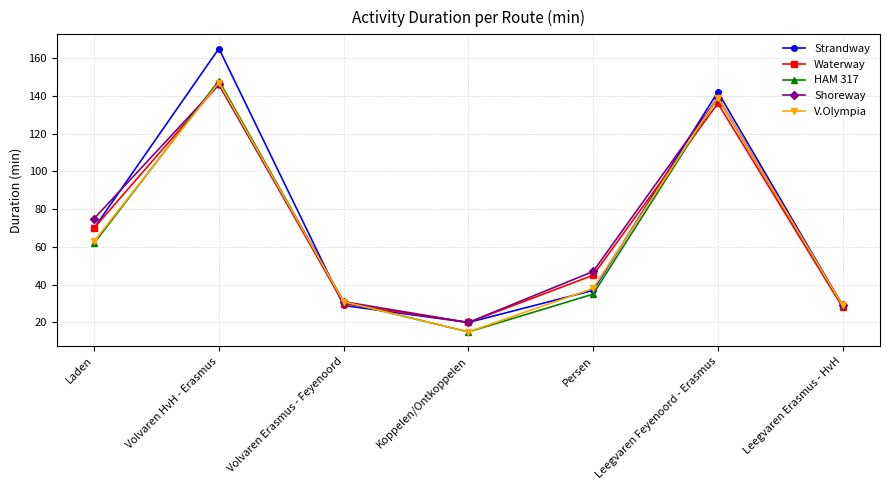

Is the value of V.Olympia at Laden greater than the value of HAM 317 at Volvaren HvH - Erasmus?

No